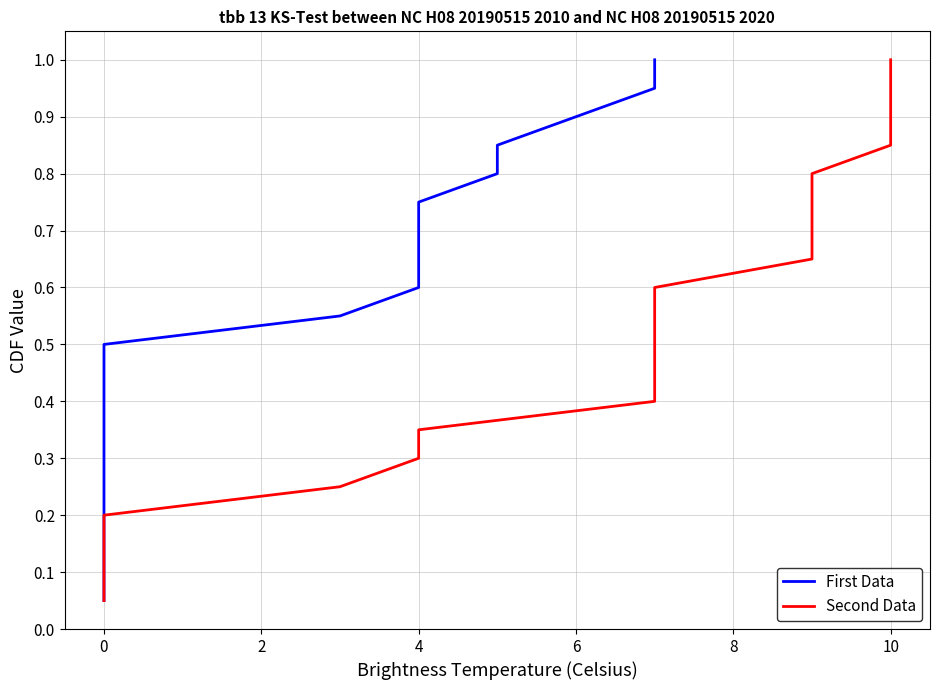

Reading right to left, transcribe all the data shown in this chart.

First Data: 1.0	0.9	0.9	0.8	0.8	0.8	0.7	0.7	0.6	0.6	0.5	0.5	0.4	0.3	0.3	0.2	0.2	0.1	0.1	0.1
Second Data: 1.0	0.9	0.9	0.8	0.8	0.8	0.7	0.7	0.6	0.6	0.5	0.5	0.4	0.3	0.3	0.2	0.2	0.1	0.1	0.1